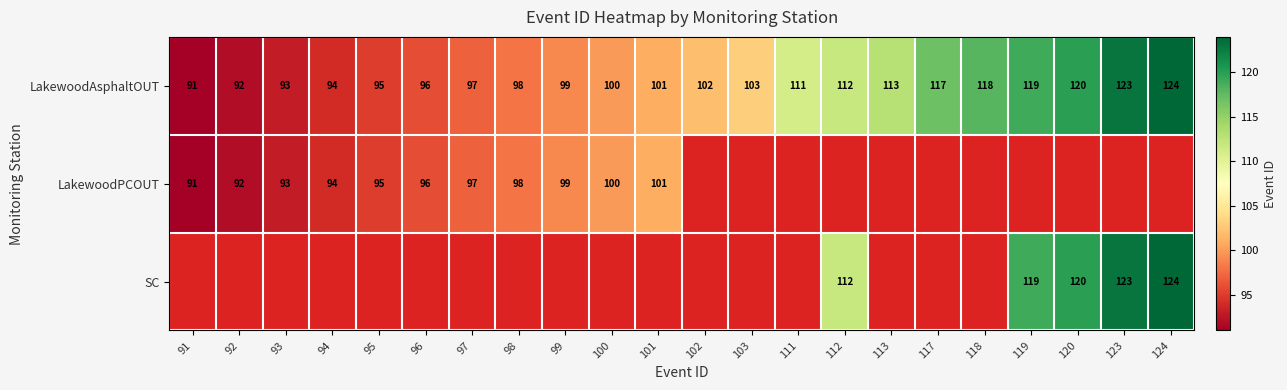

What is the difference between the second highest and second lowest values in the LakewoodPCOUT series?

100